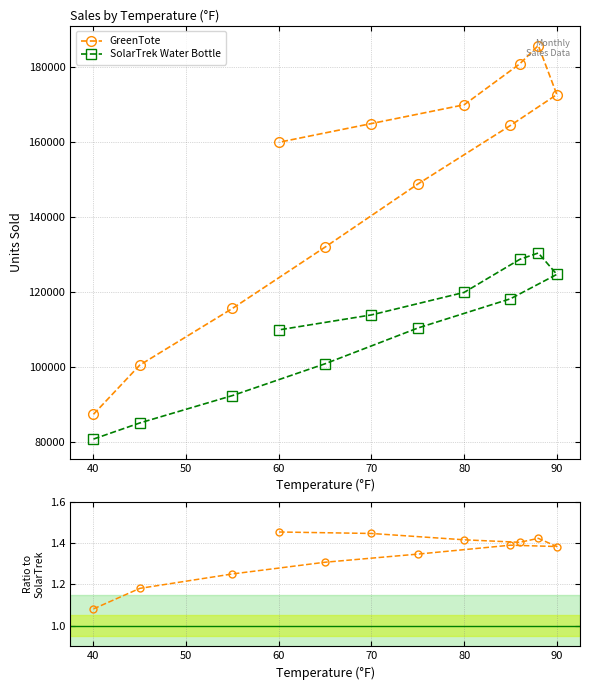

What is the maximum value for SolarTrek Water Bottle?

130500